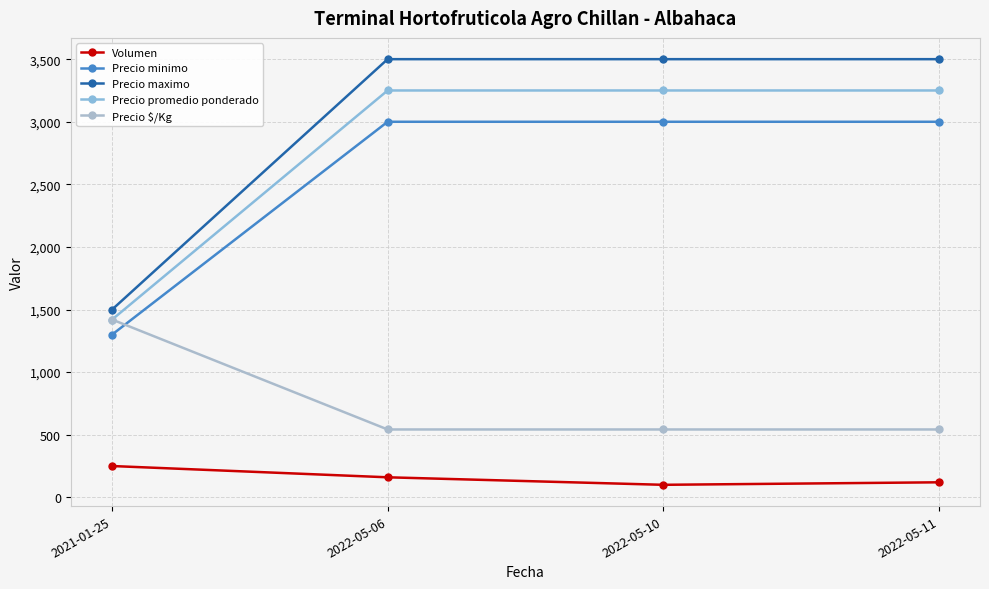

Which series changed the most between 2022-05-06 and 2022-05-11?

Volumen